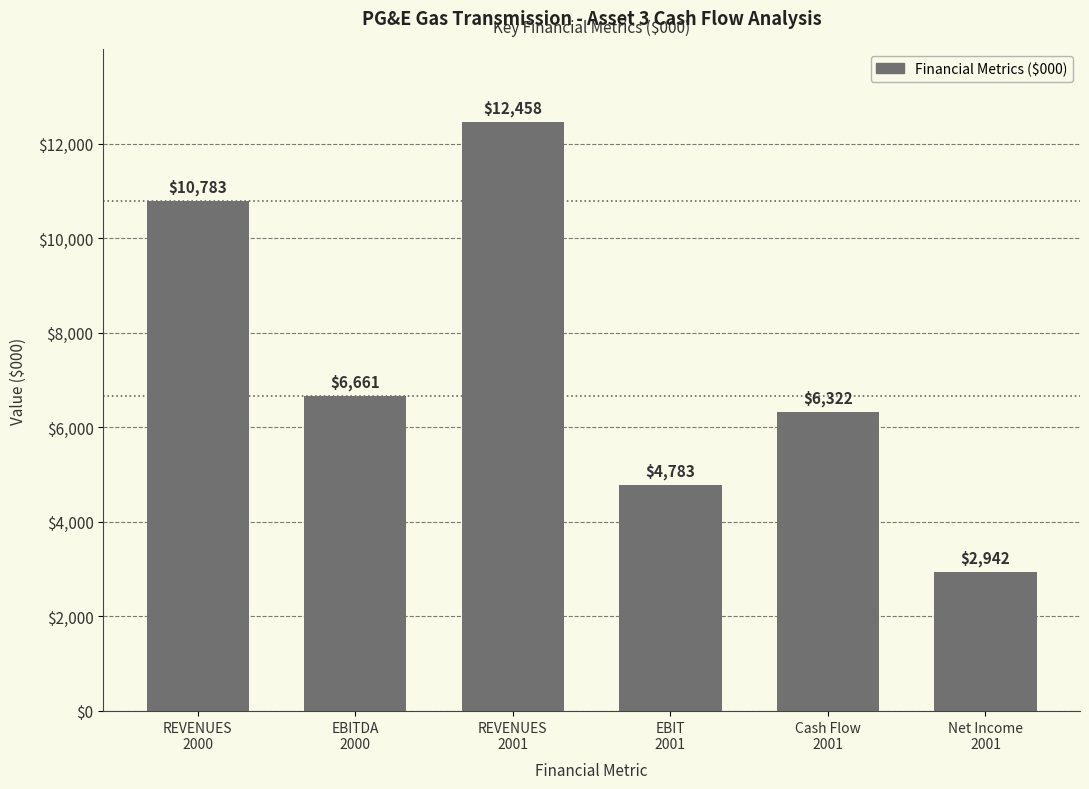

What is the average value?

7325